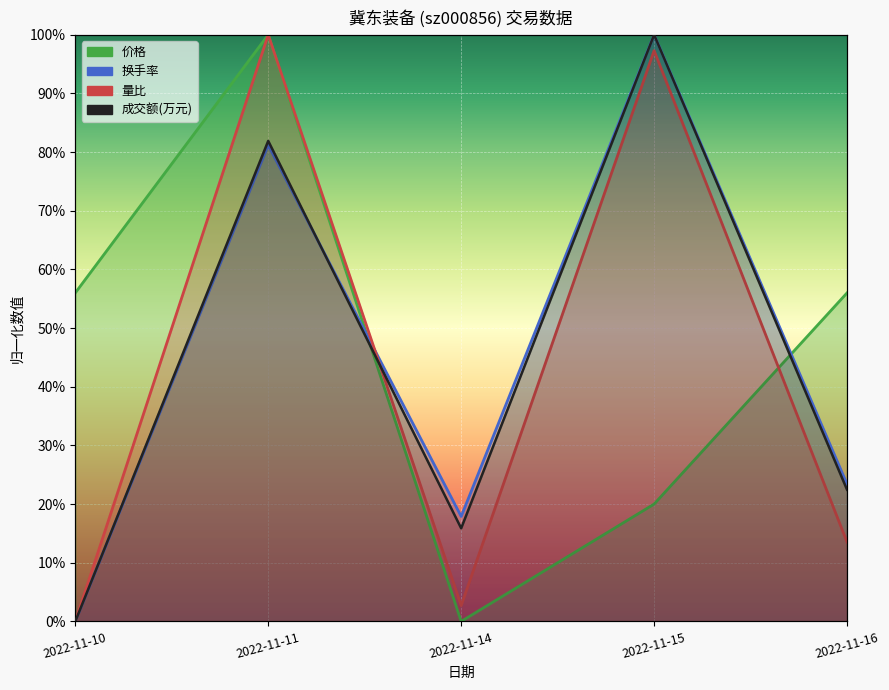

Reading left to right, list all the values displayed in this chart.

成交额(万元): 0.0	0.8	0.2	1.0	0.2
量比: 0.0	1.0	0.0	1.0	0.1
换手率: 0.0	0.8	0.2	1.0	0.2
价格: 0.6	1.0	0.0	0.2	0.6